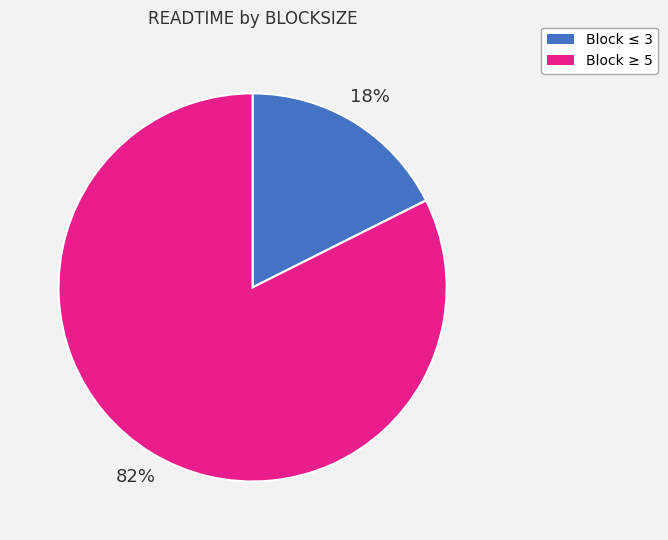

Is there a majority slice in this chart?

Yes